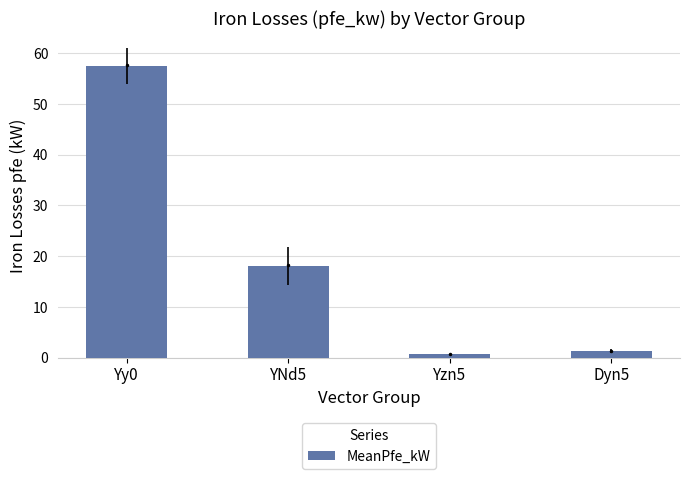

Which has a higher value, Yy0 or Dyn5?

Yy0